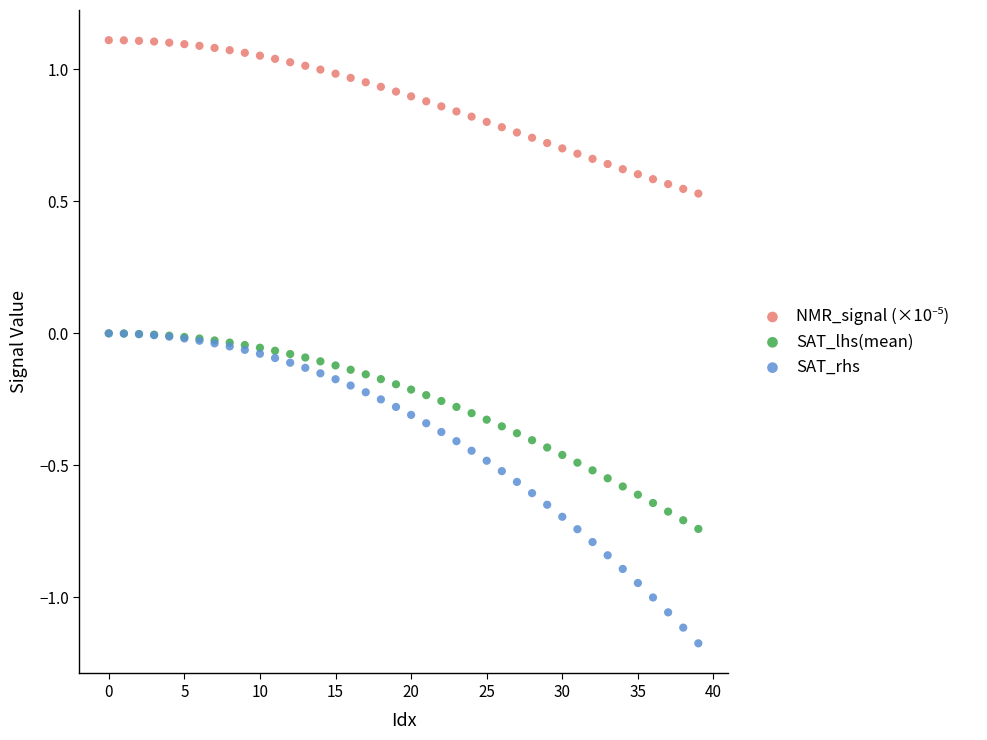

Which series reaches the minimum Y coordinate?

SAT_rhs